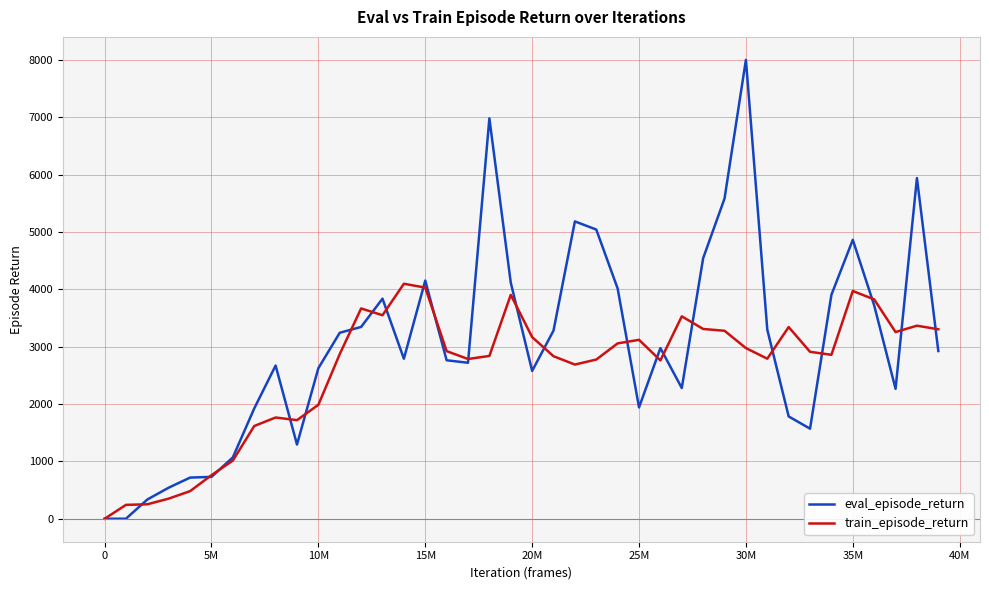

List the series in order of their overall mean, lowest first.

train_episode_return, eval_episode_return